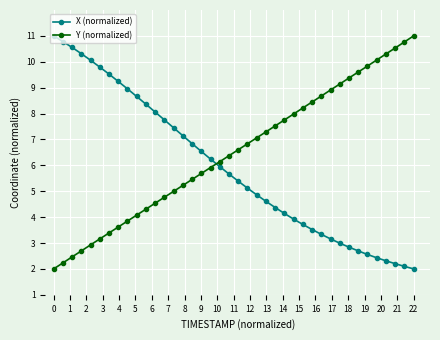

Reading left to right, transcribe all the data shown in this chart.

X (normalized): 11.0	10.8	10.6	10.3	10.1	9.8	9.5	9.2	9.0	8.7	8.4	8.1	7.8	7.4	7.1	6.8	6.5	6.2	5.9	5.7	5.4	5.1	4.9	4.6	4.4	4.1	3.9	3.7	3.5	3.3	3.2	3.0	2.8	2.7	2.6	2.4	2.3	2.2	2.1	2.0
Y (normalized): 2.0	2.2	2.5	2.7	2.9	3.2	3.4	3.6	3.8	4.1	4.3	4.5	4.8	5.0	5.2	5.5	5.7	5.9	6.1	6.4	6.6	6.8	7.1	7.3	7.5	7.8	8.0	8.2	8.4	8.7	8.9	9.1	9.4	9.6	9.8	10.1	10.3	10.5	10.8	11.0